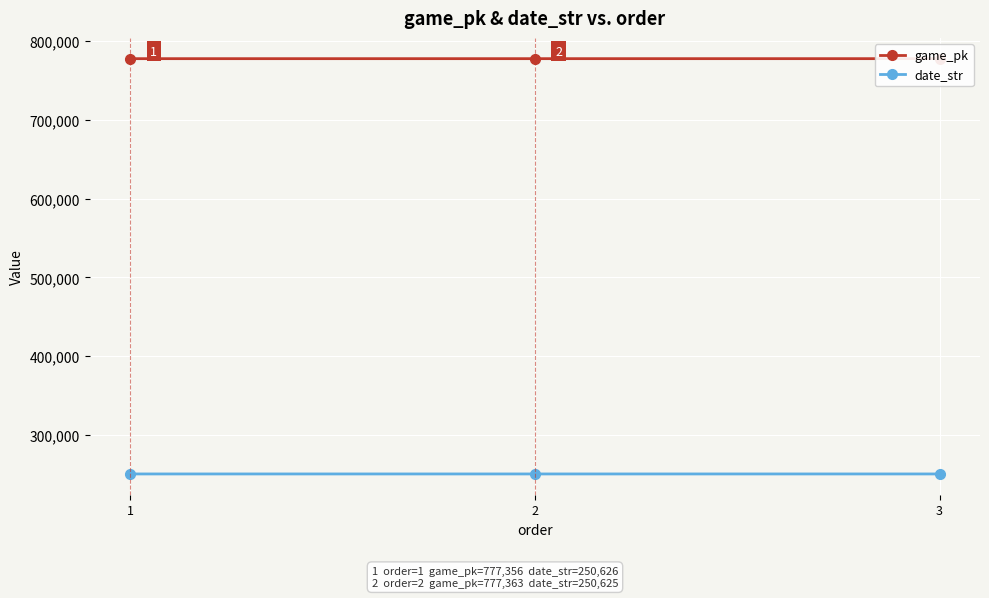

How many date_str values are between 250624 and 250626?

3